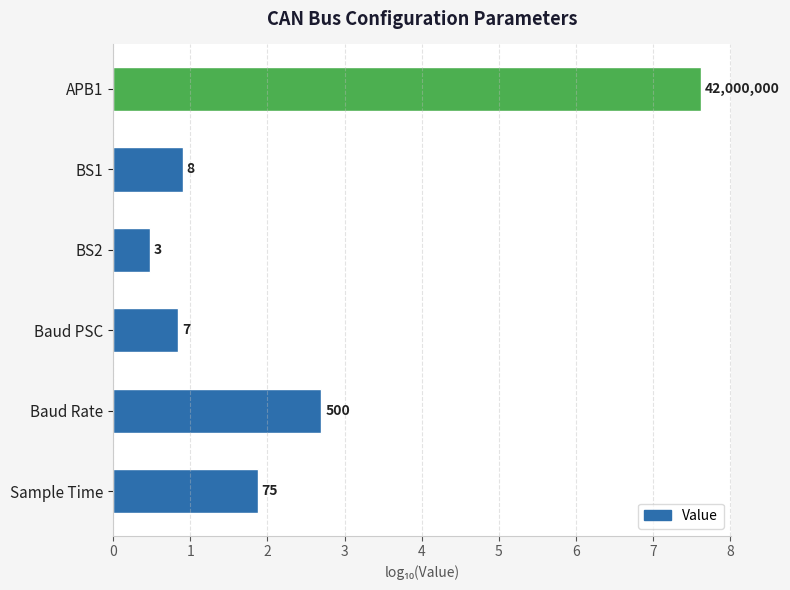

List the labels in order of value, largest first.

APB1, Baud Rate, Sample Time, BS1, Baud PSC, BS2